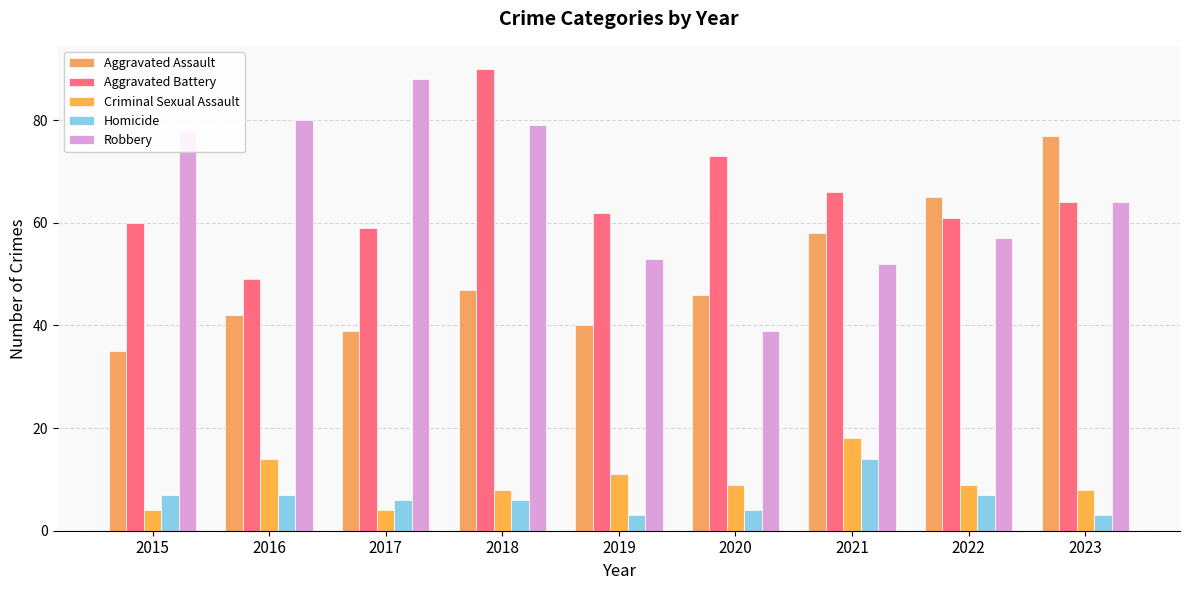

The value of Aggravated Assault at 2015 is 35. True or false?

True